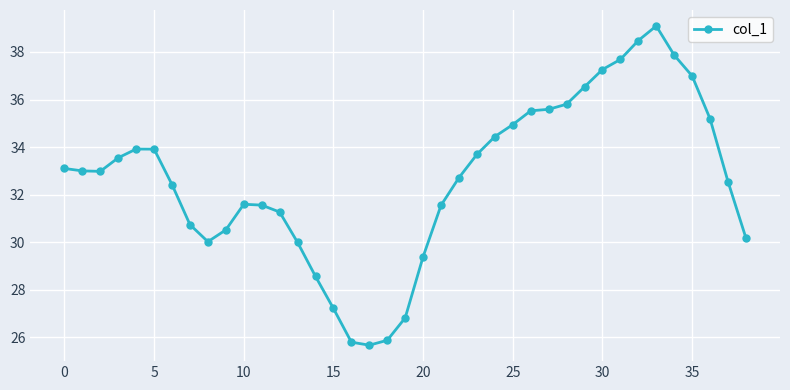

What is the difference between the maximum and second lowest values?

13.3